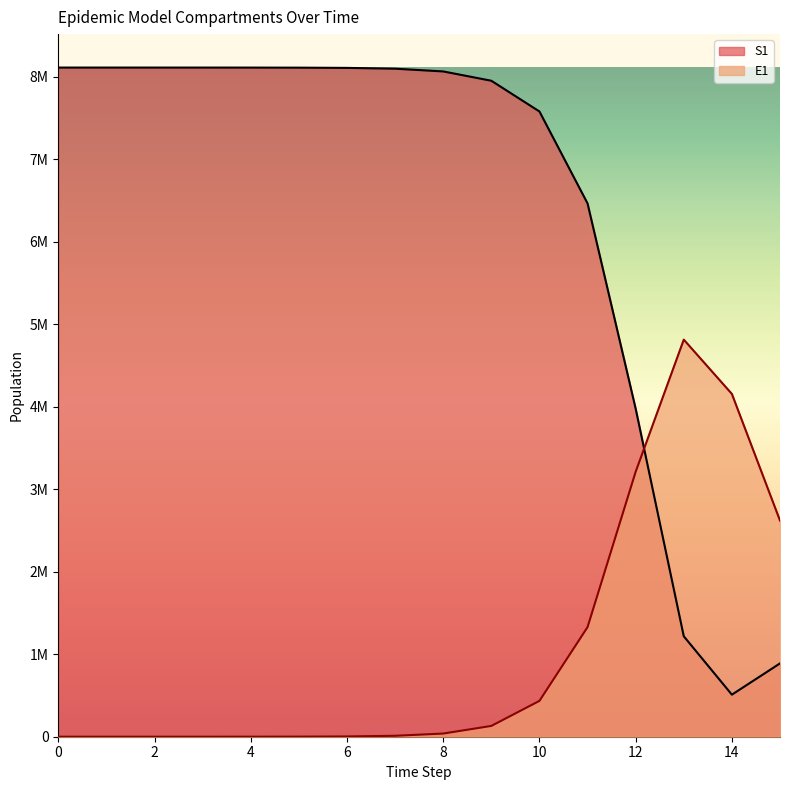

How many data points in S1 are less than 8100626?

8